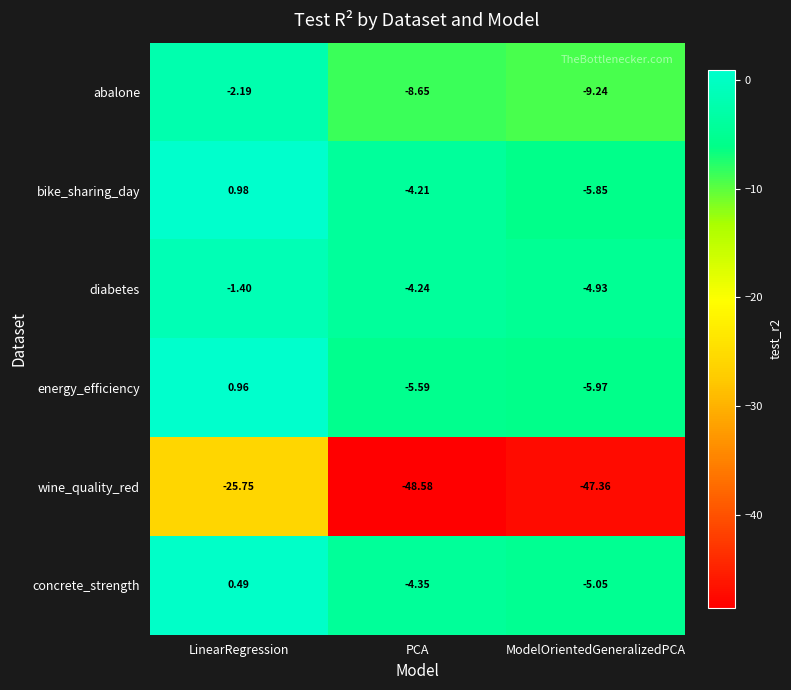

Where does the bike_sharing_day series first go above -4?

LinearRegression